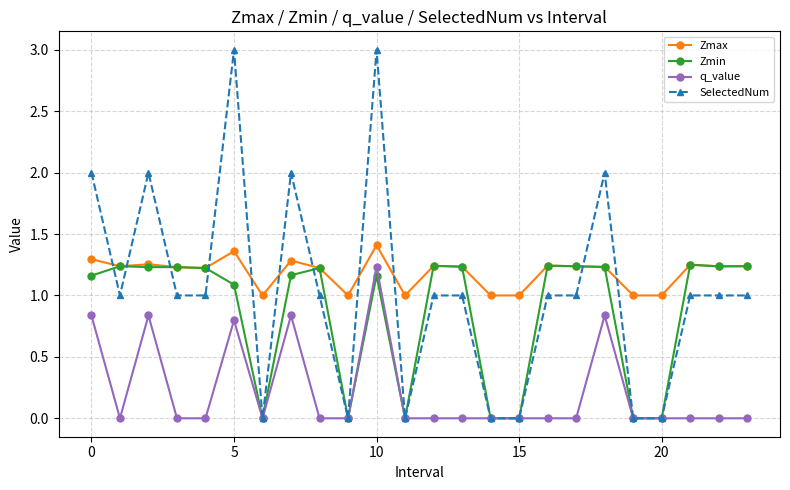

Which series has the largest total across all categories?

Zmax